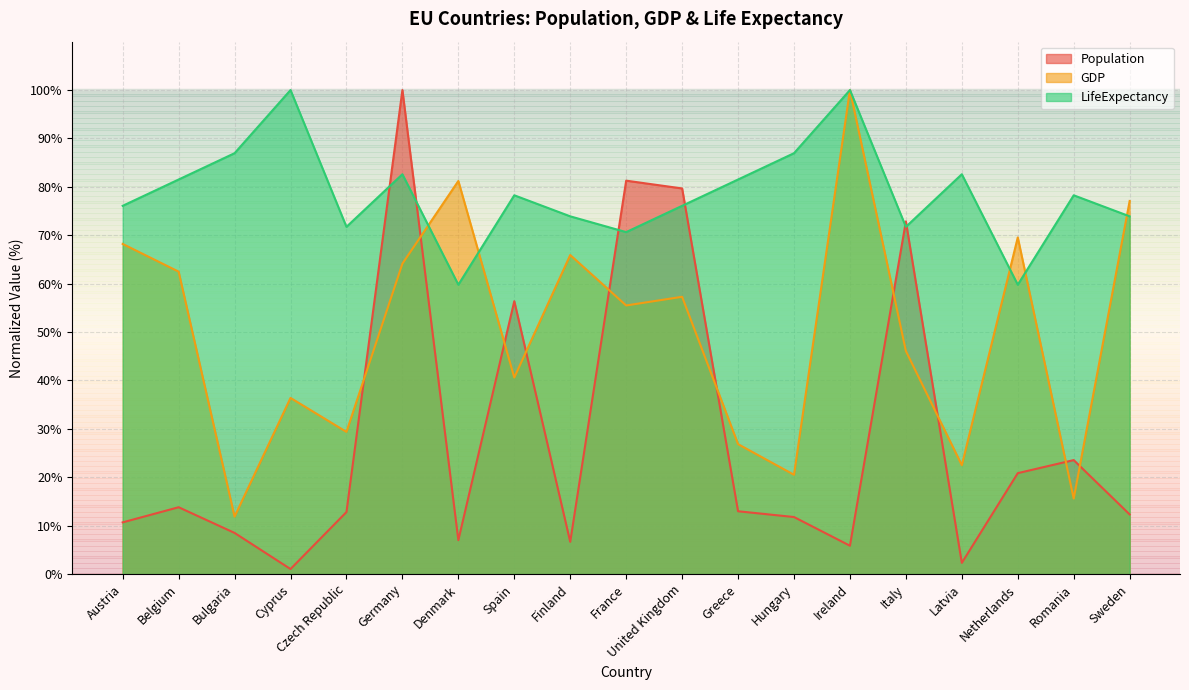

Where is the first local minimum for Population?

Cyprus